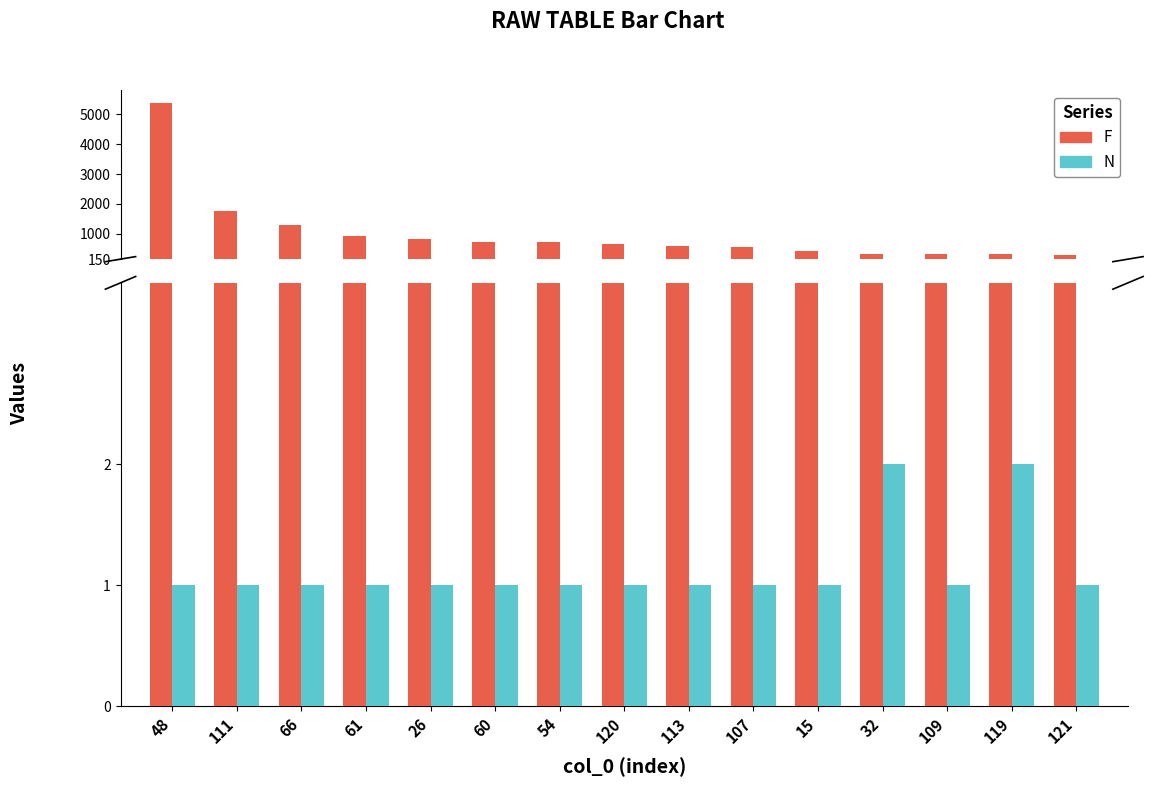

At 32, list the series in order from largest to smallest.

F, N